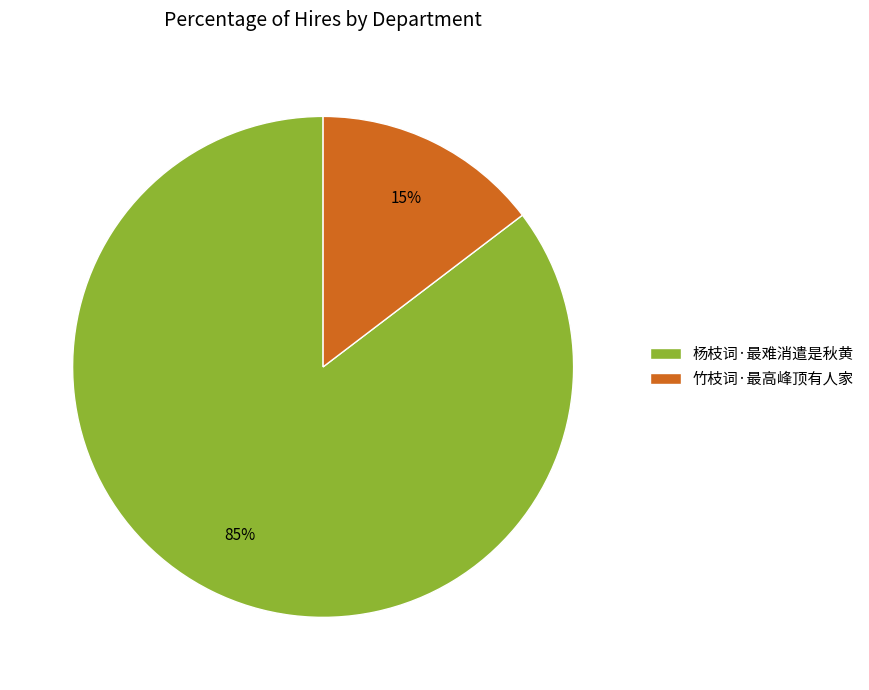

Is 竹枝词·最高峰顶有人家 the majority of the pie?

No